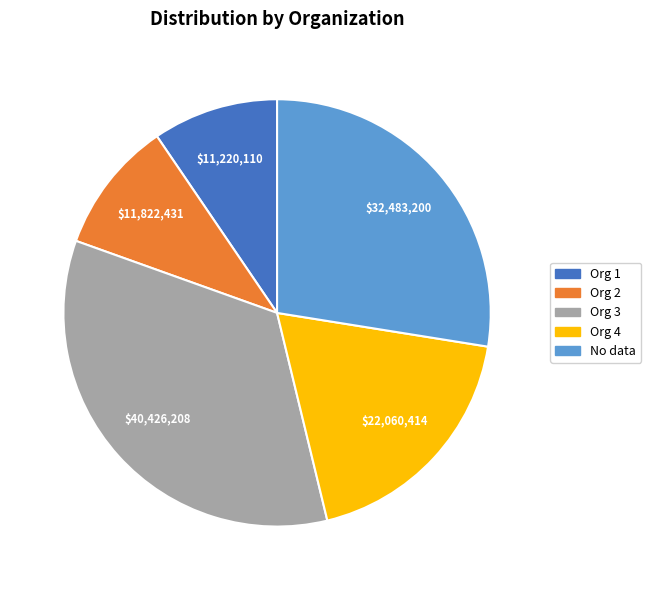

Is there a majority slice in this chart?

No